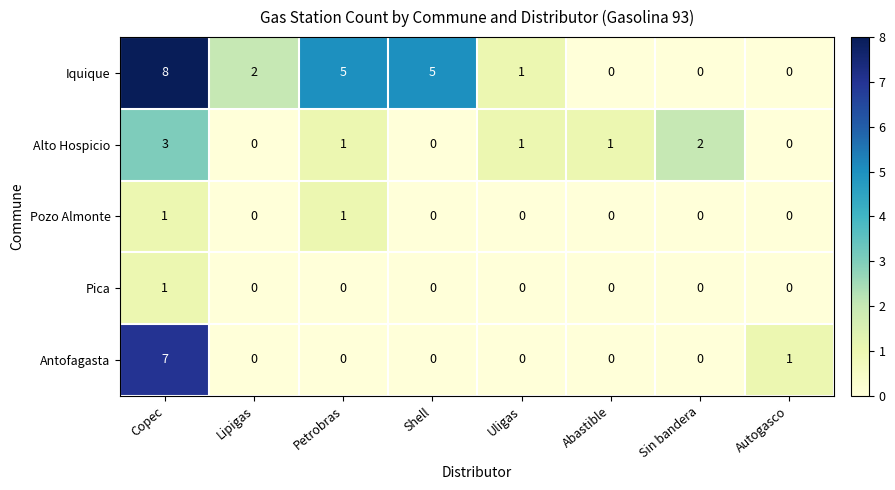

Is it true that Antofagasta equals 4 at Copec?

False